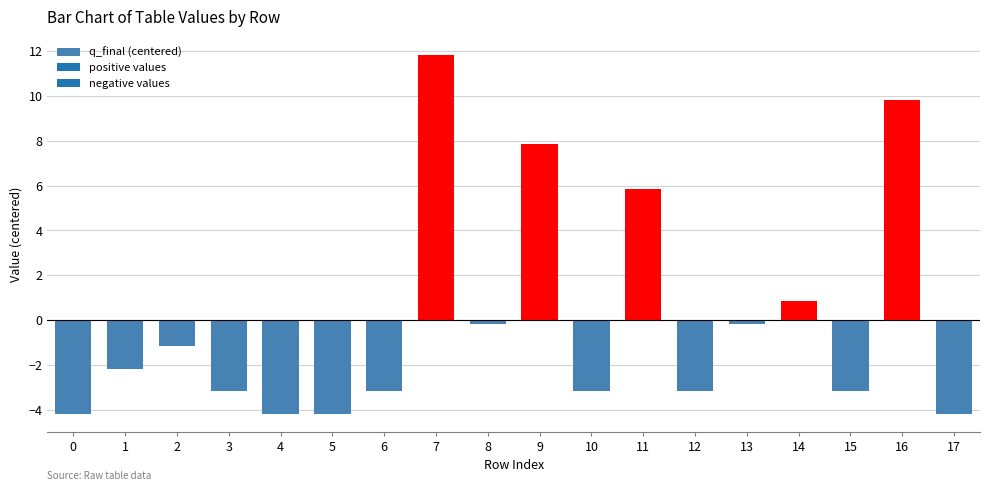

What is the greatest value displayed?

11.8